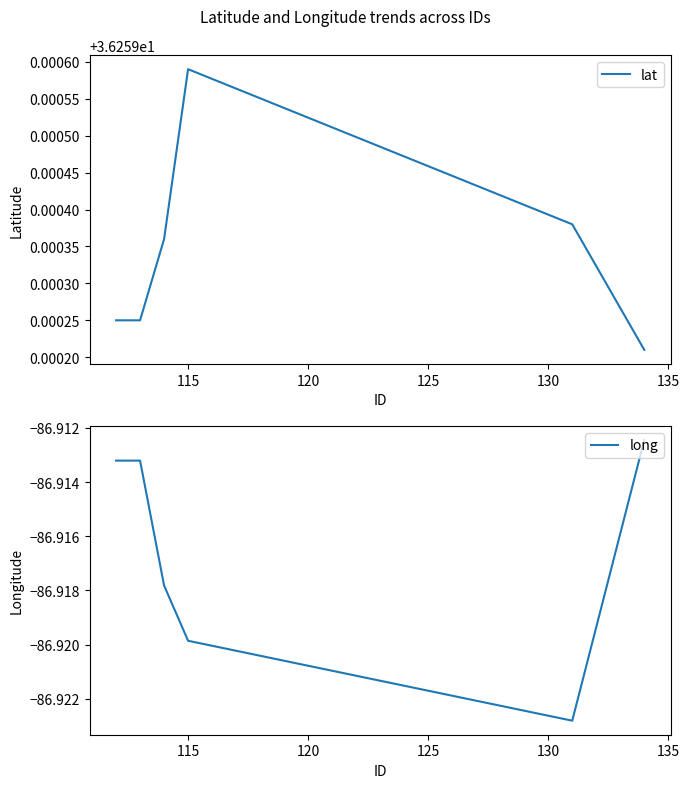

Which series has the largest range (max minus min)?

long